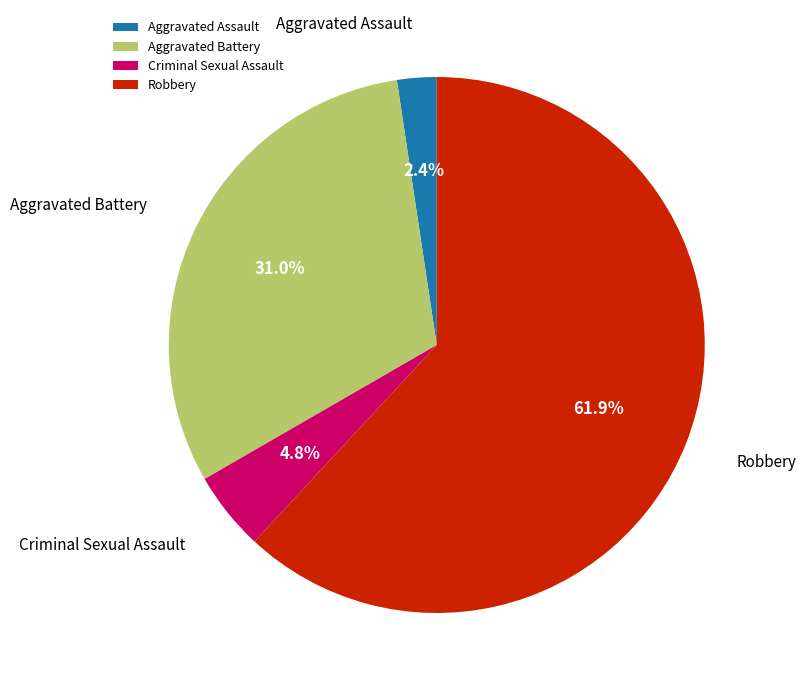

What is the largest slice in the pie chart?

Robbery